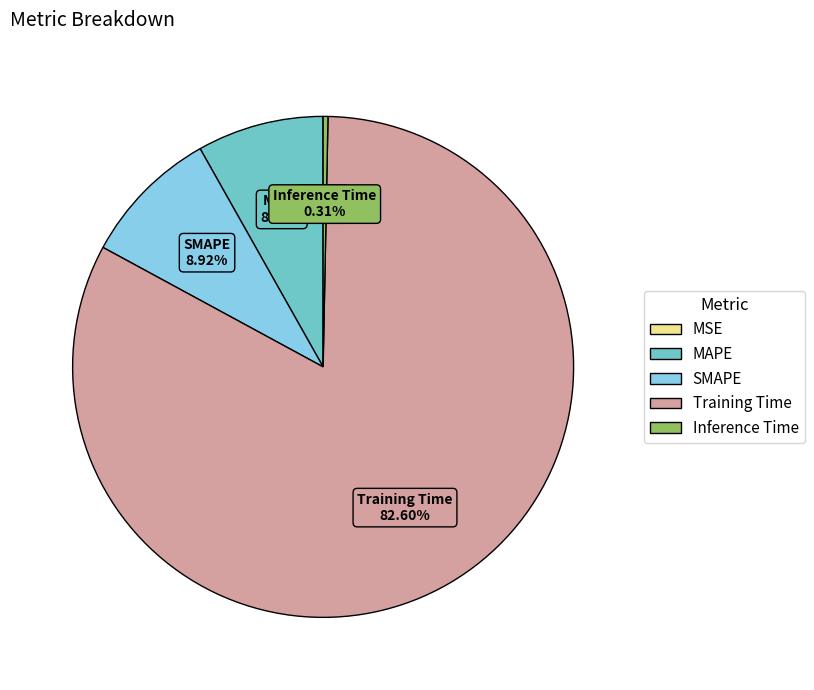

Which slice is the largest?

Training Time